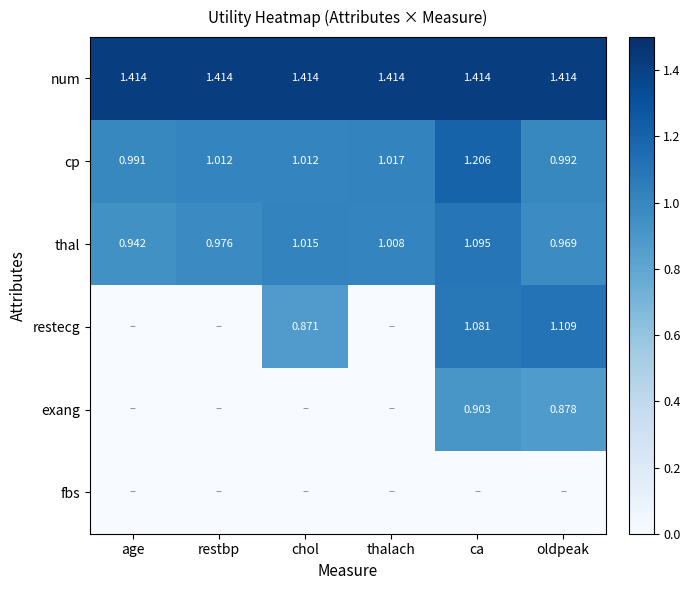

At which category is the sum across all series the highest?

ca